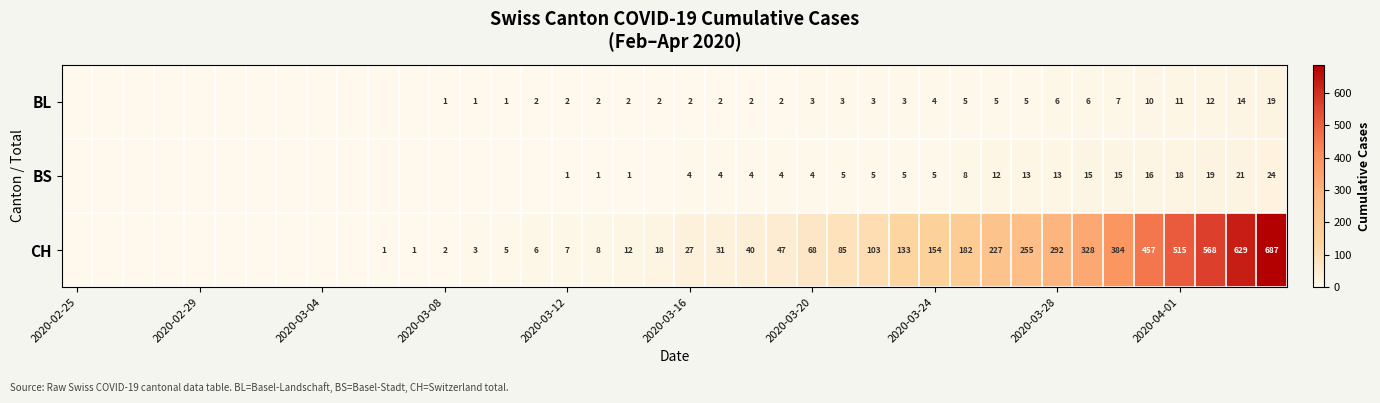

True or false: BL has a value of 2 at 2020-03-12.

True